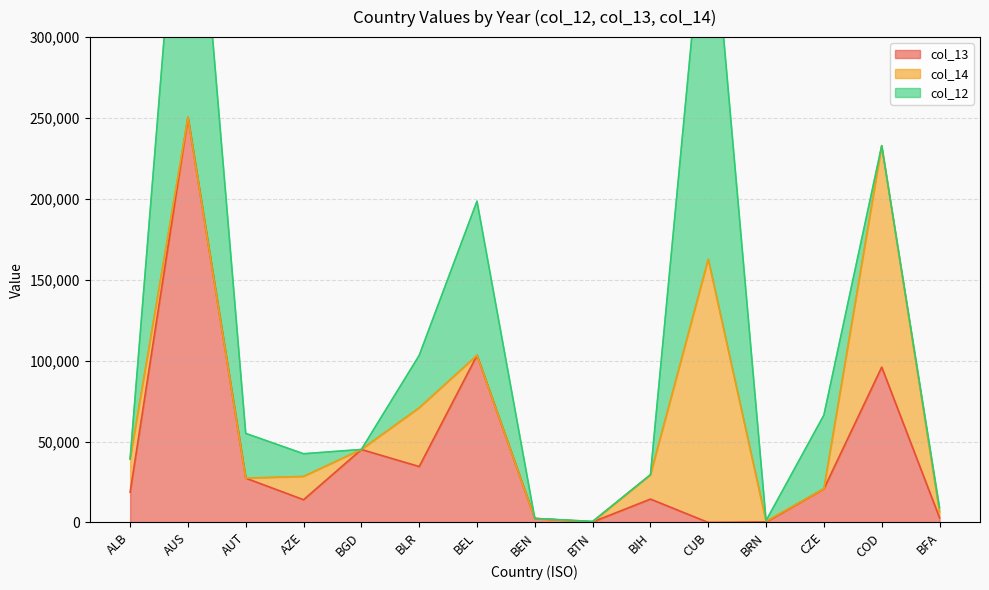

How many lines are shown in the chart?

3